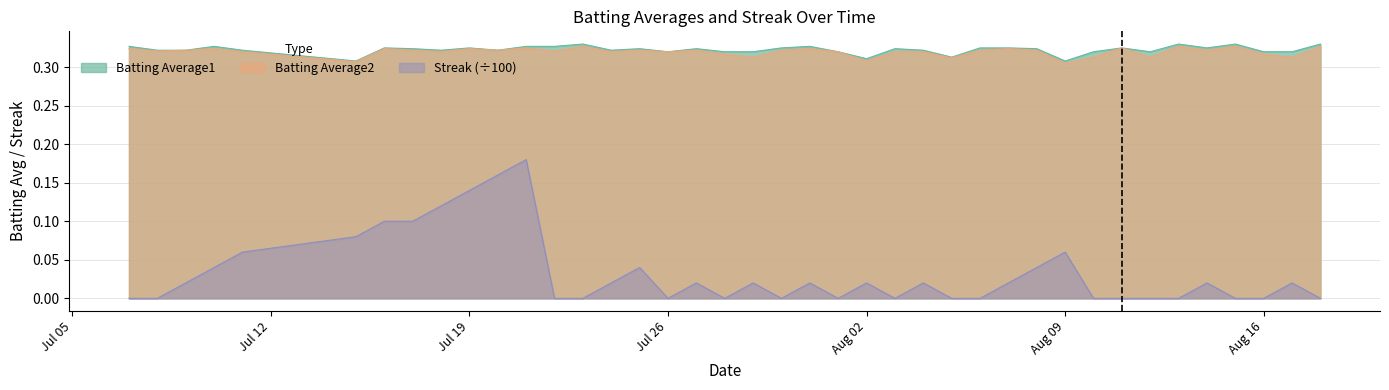

What are all the series names shown in the legend?

Batting Average1, Batting Average2, Streak (÷100)